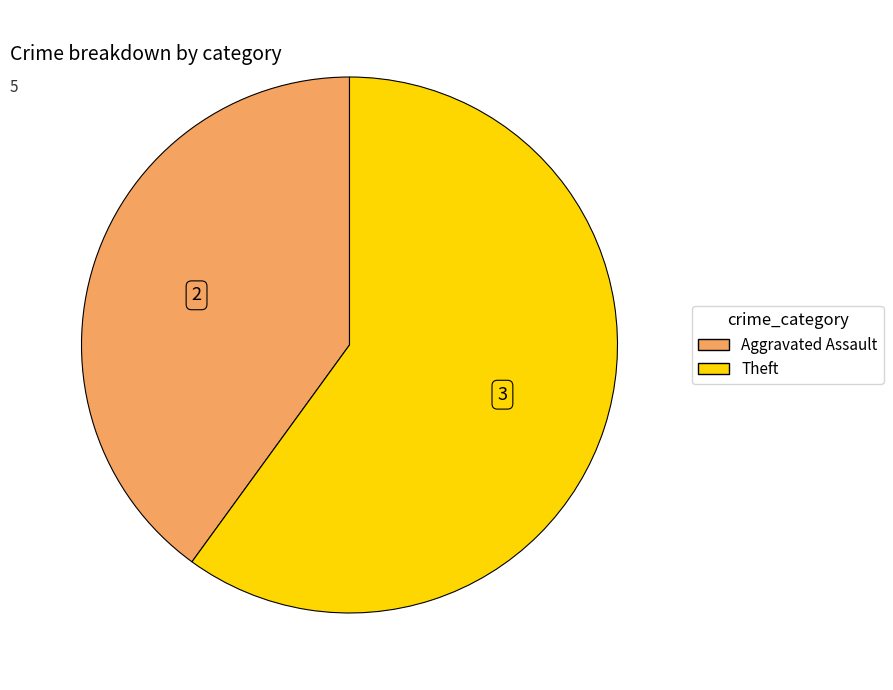

Is there any slice that represents more than half of the pie?

Yes